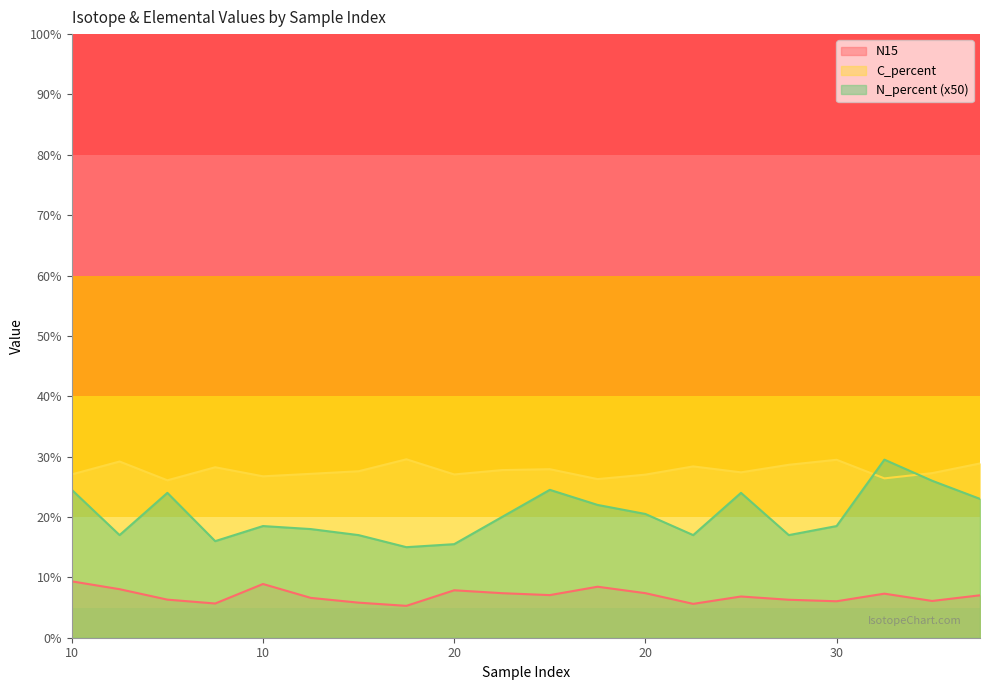

How many distinct data groups are displayed?

3